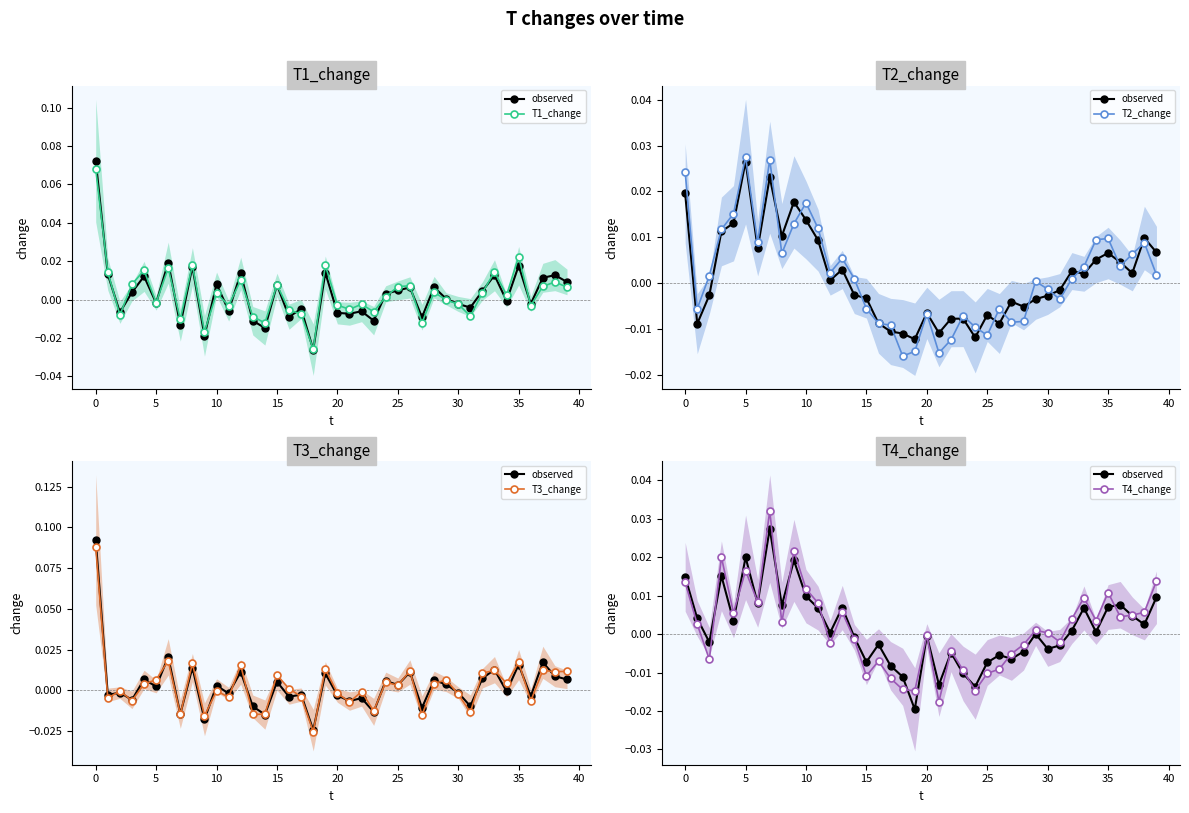

True or false: T3_change has a value of -0.0 at 31.

True